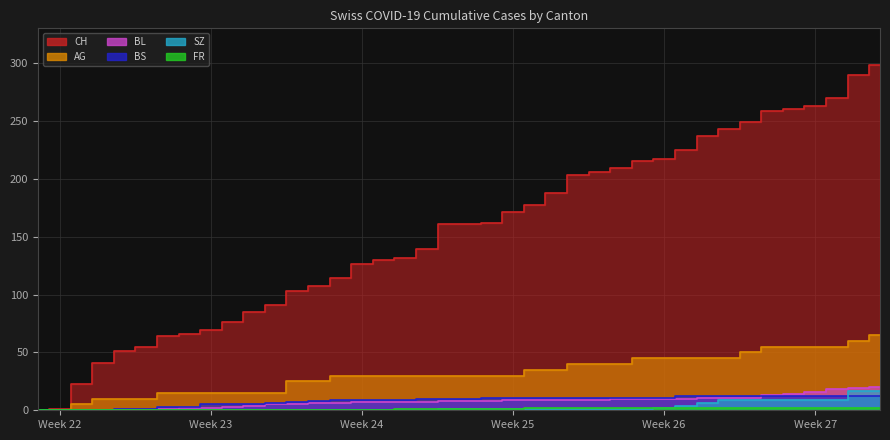

What is the difference between the maximum and minimum values in the AG series?

65